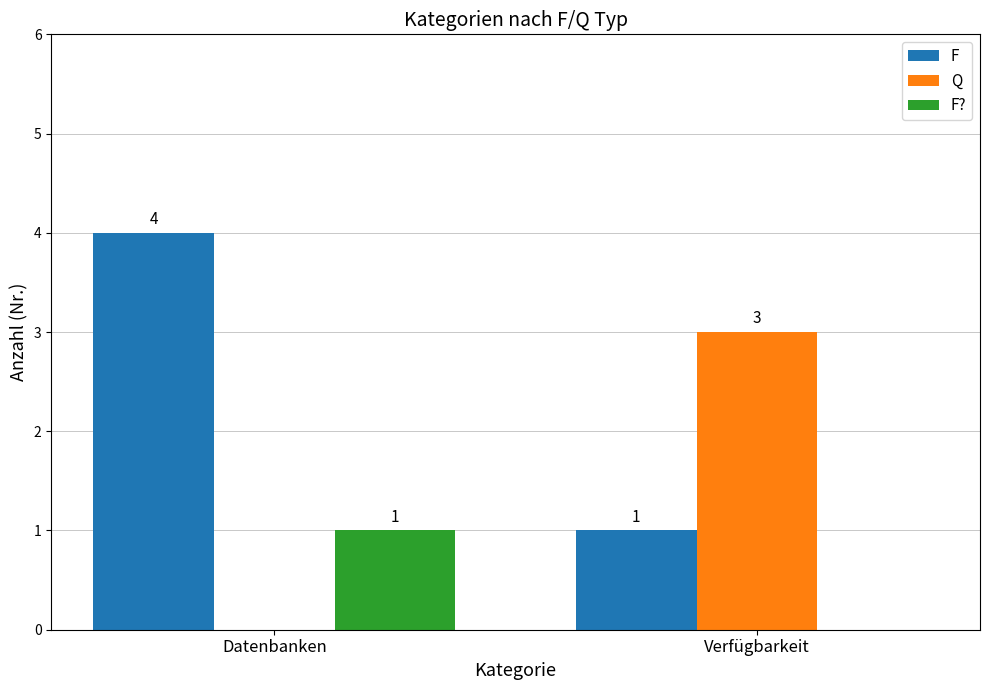

What is the sum of all Q values?

3